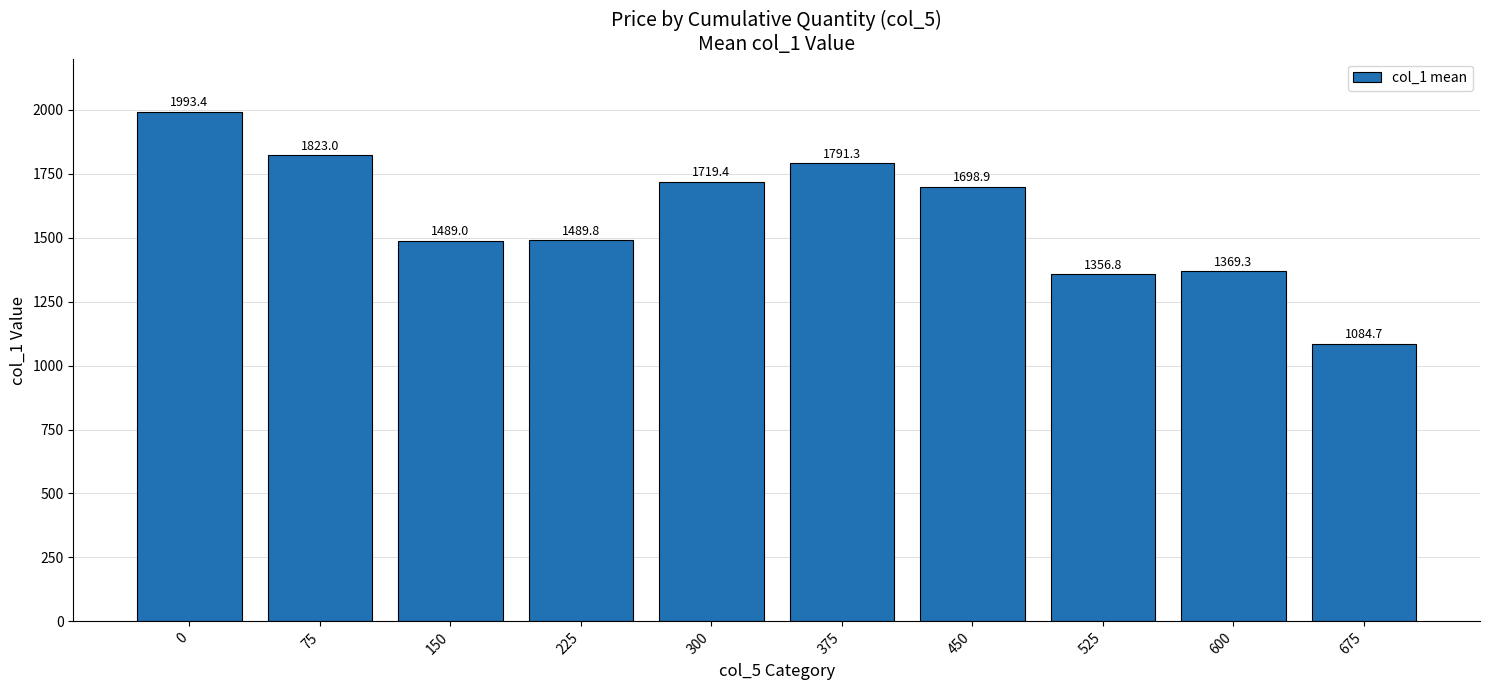

Are the bars grouped side by side (vs. stacked)?

No